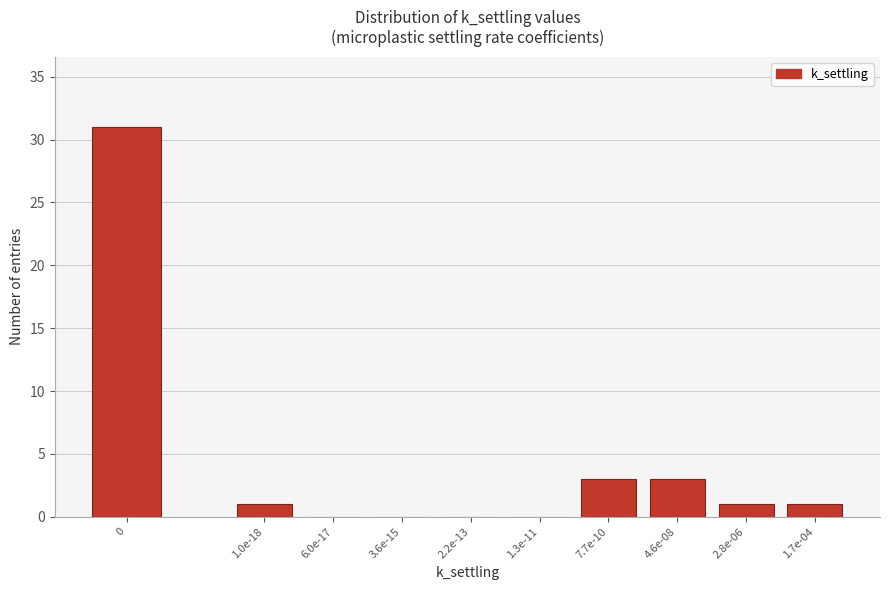

Reading right to left, transcribe all the data shown in this chart.

1.7e-04=1	2.8e-06=1	4.6e-08=3	7.7e-10=3	1.3e-11=0	2.2e-13=0	3.6e-15=0	6.0e-17=0	1.0e-18=1	0=31